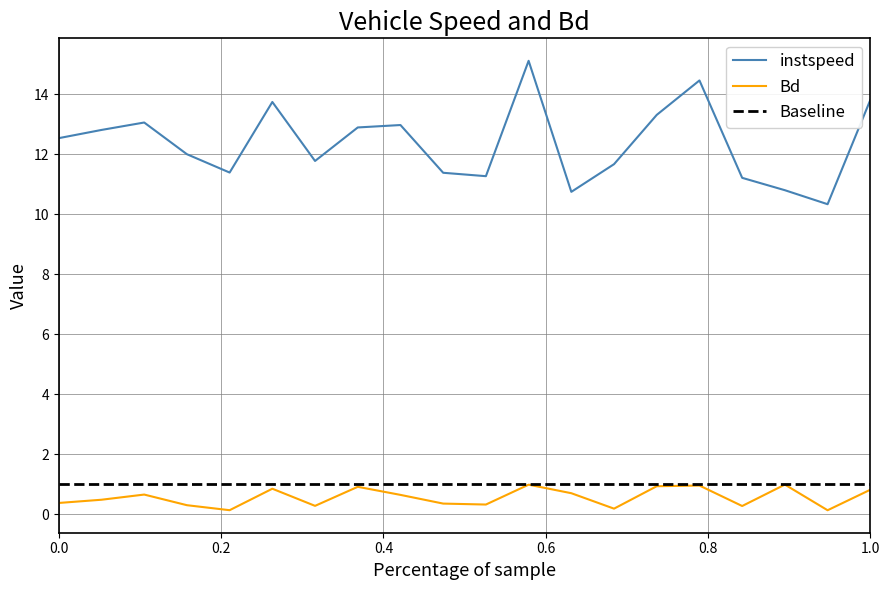

True or false: Bd and instspeed intersect in this chart.

False